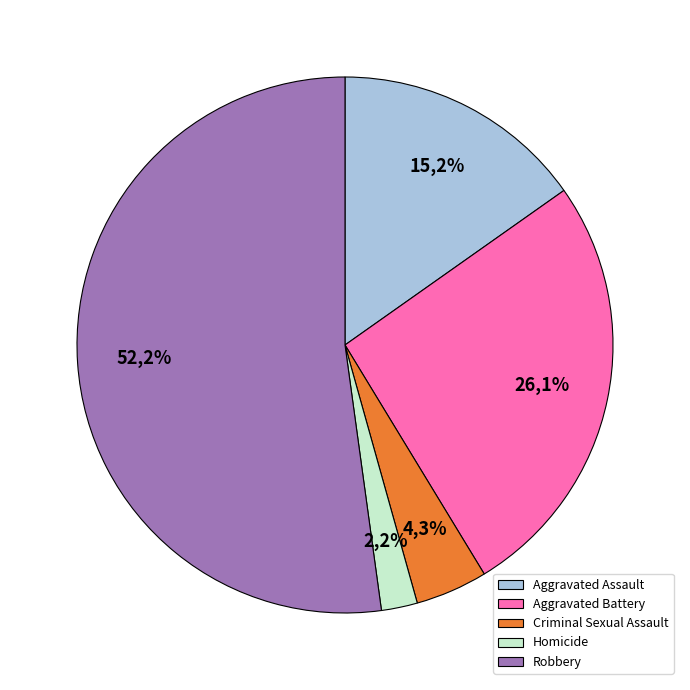

To the nearest percent, what percentage of the pie is Robbery?

52%